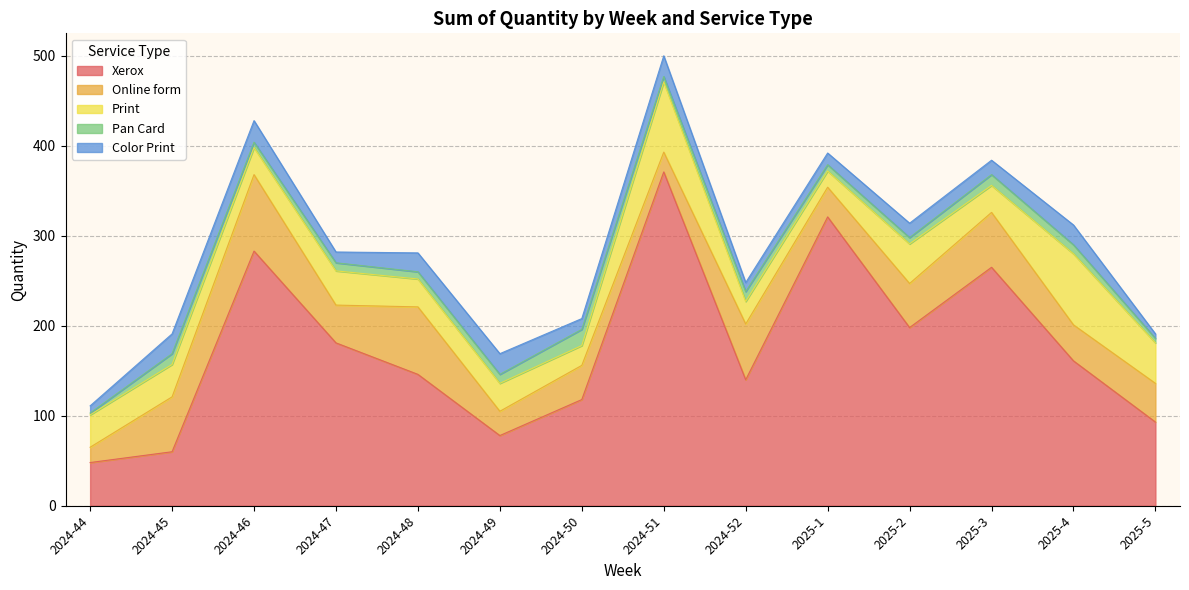

What is the label of the 3rd point from the right?

2025-3